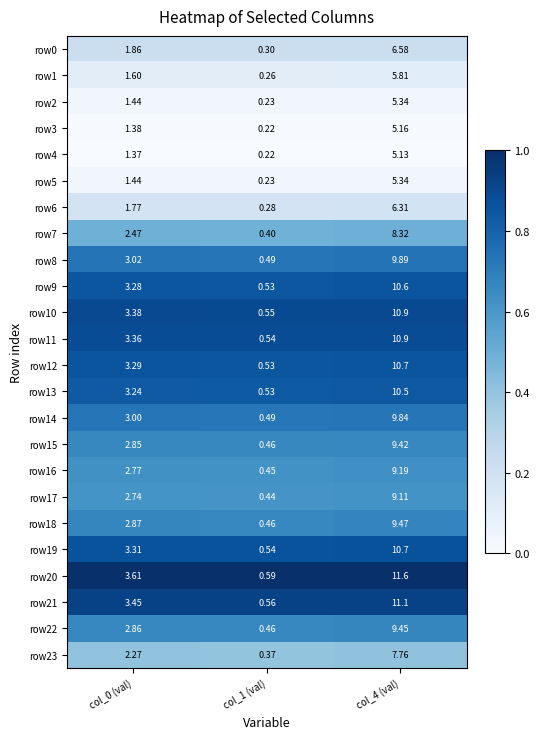

How many categories are shown in the chart?

3